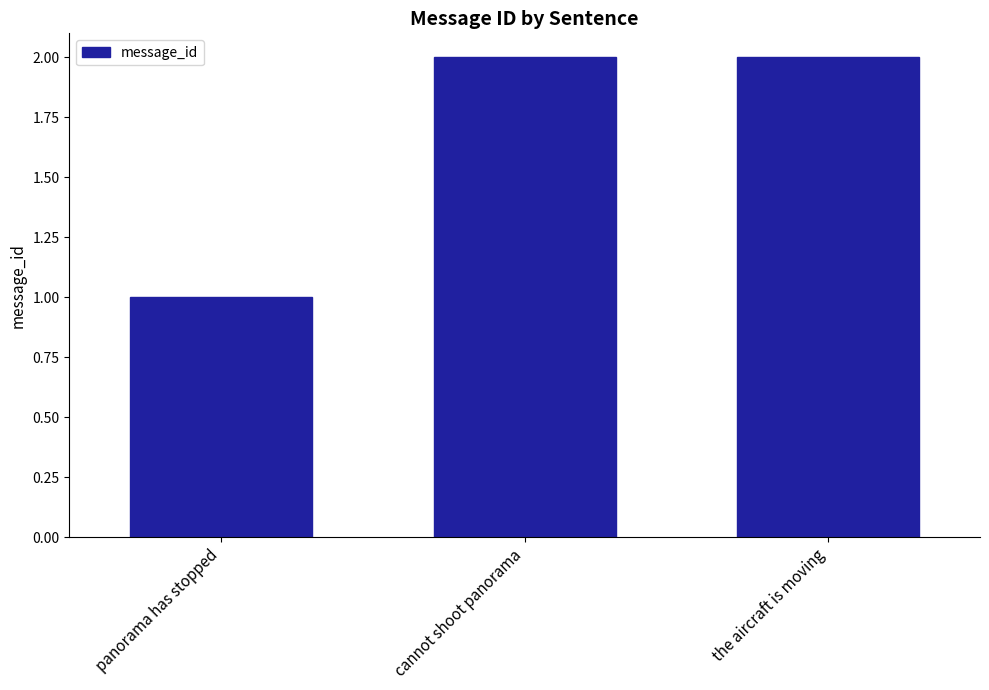

What is the value of the 2nd bar from the left?

2